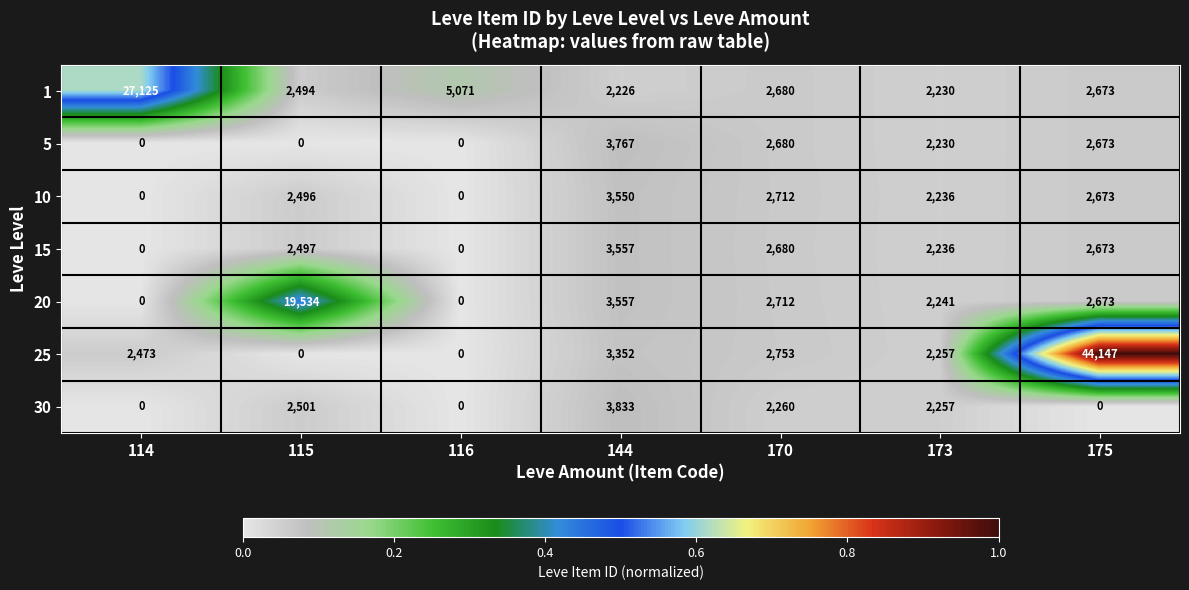

Which series has the largest total across all categories?

25